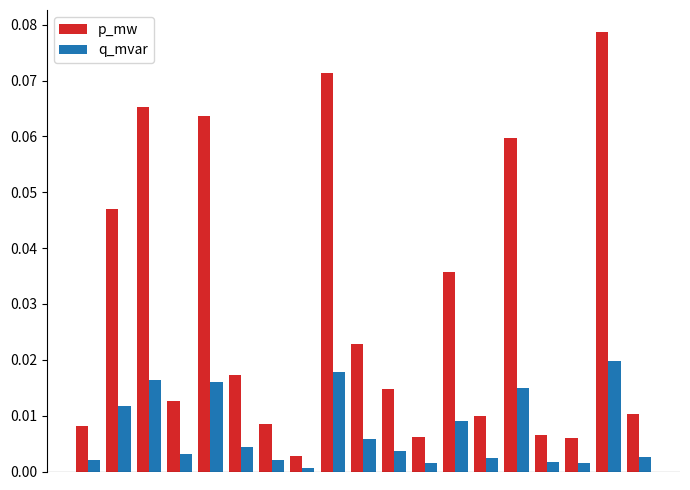

Which series has the largest total across all categories?

p_mw